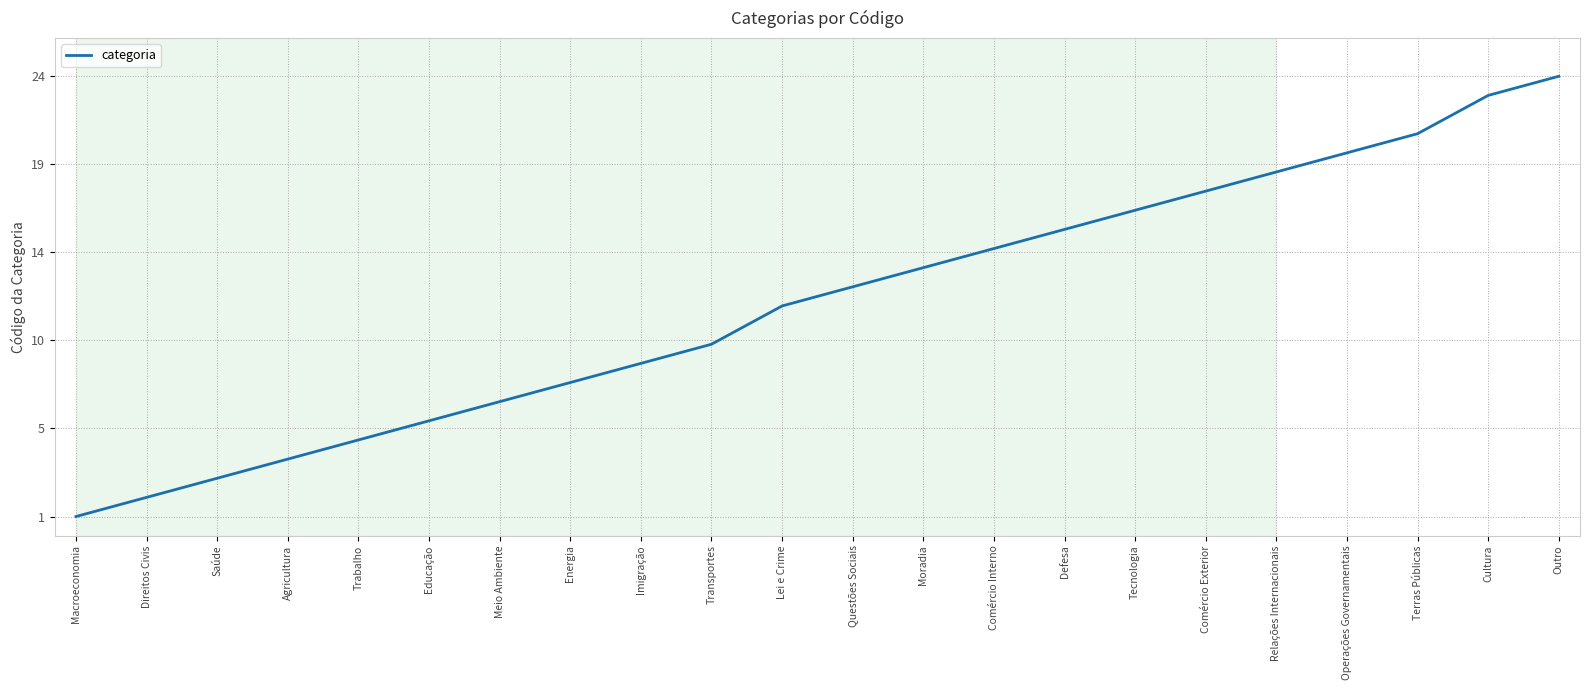

Reading left to right, list all the values displayed in this chart.

1	2	3	4	5	6	7	8	9	10	12	13	14	15	16	17	18	19	20	21	23	24